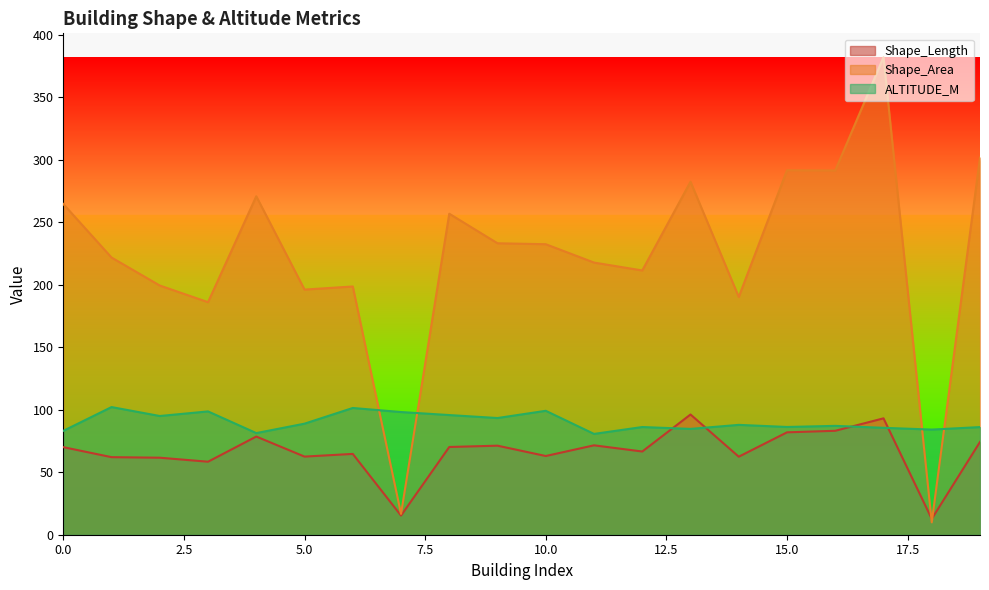

What is the spread (max minus min) of values at 14?

127.9